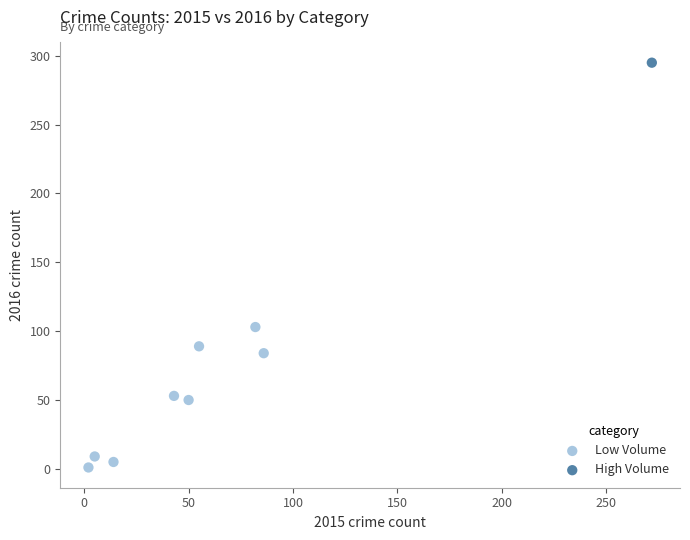

What are all the series names shown in the legend?

Low Volume, High Volume